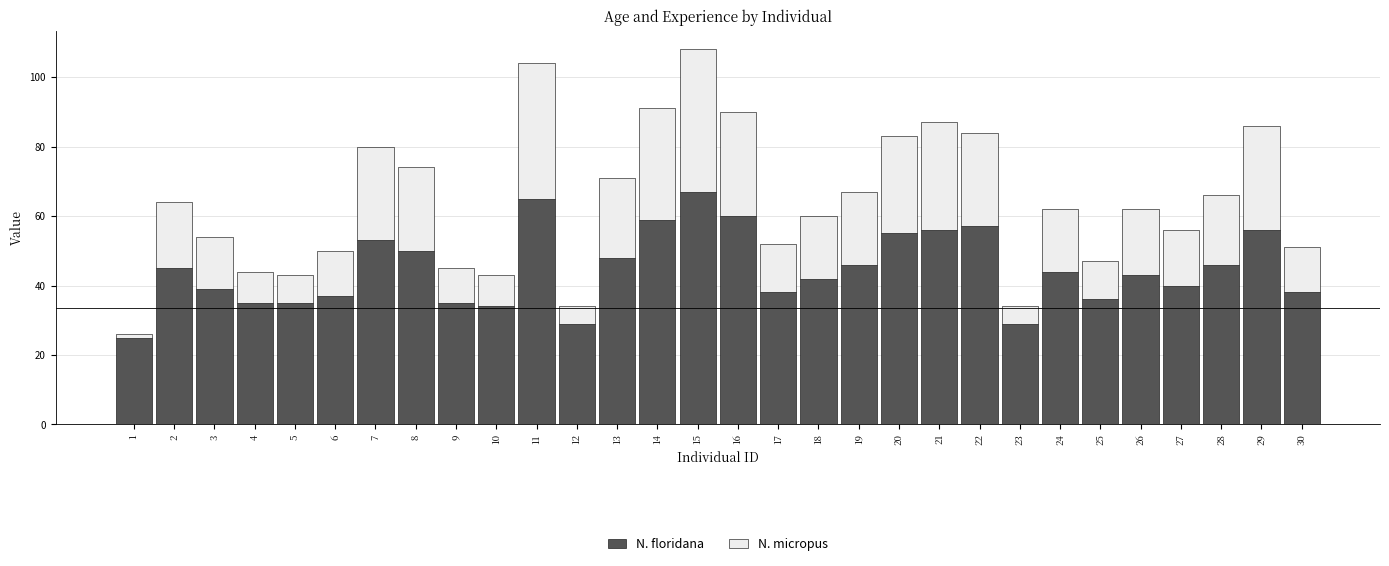

True or false: N. floridana has a value of 65 at 8.

False